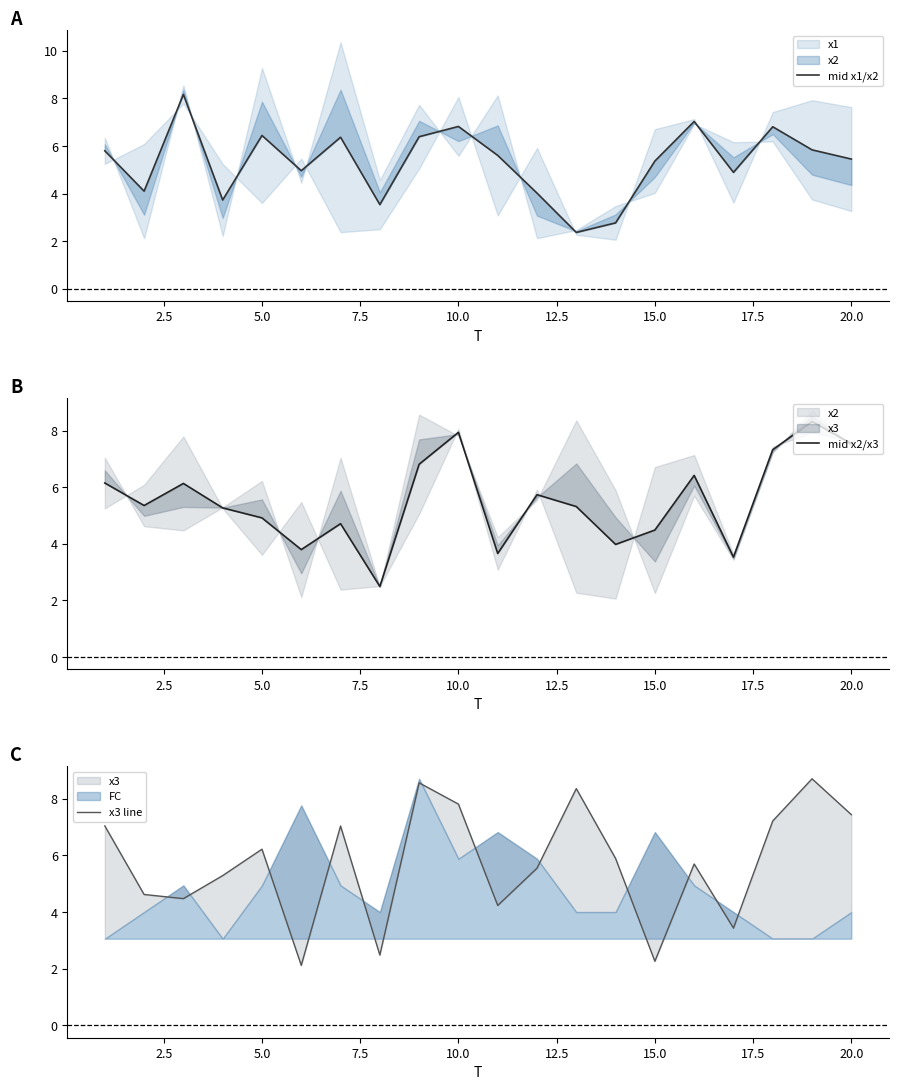

Reading left to right, extract all data points from this chart.

mid x1/x2: 5.8	4.1	8.2	3.7	6.4	5.0	6.4	3.5	6.4	6.8	5.6	4.0	2.4	2.8	5.4	7.0	4.9	6.8	5.8	5.5
mid x2/x3: 6.1	5.4	6.1	5.3	4.9	3.8	4.7	2.5	6.8	7.9	3.7	5.7	5.3	4.0	4.5	6.4	3.5	7.3	8.3	7.5
x3 line: 7.0	4.6	4.5	5.3	6.2	2.1	7.0	2.5	8.6	7.8	4.2	5.5	8.4	5.9	2.3	5.7	3.4	7.2	8.7	7.4